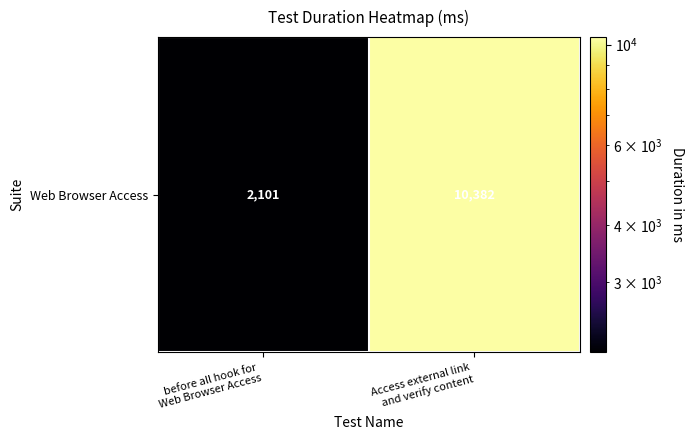

Reading left to right, list all the values displayed in this chart.

before all hook for 
Web Browser Access=2101	Access external link
 and verify content=10382